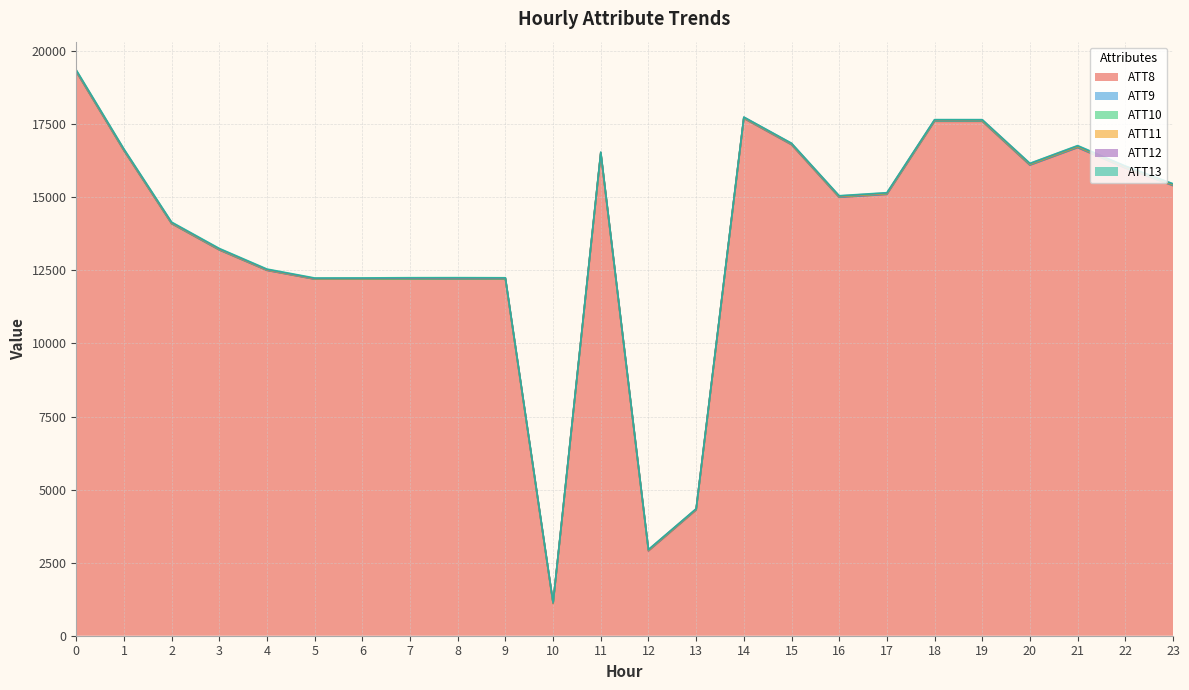

What is the value of the ATT12 point at the 11th from the left?

14.6